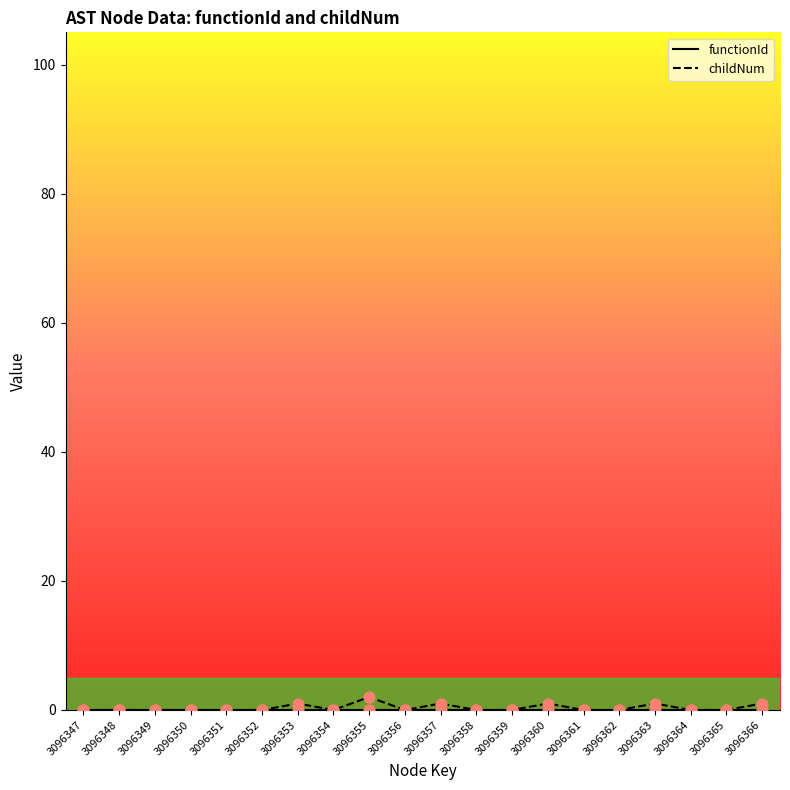

What are all the series names shown in the legend?

functionId, childNum